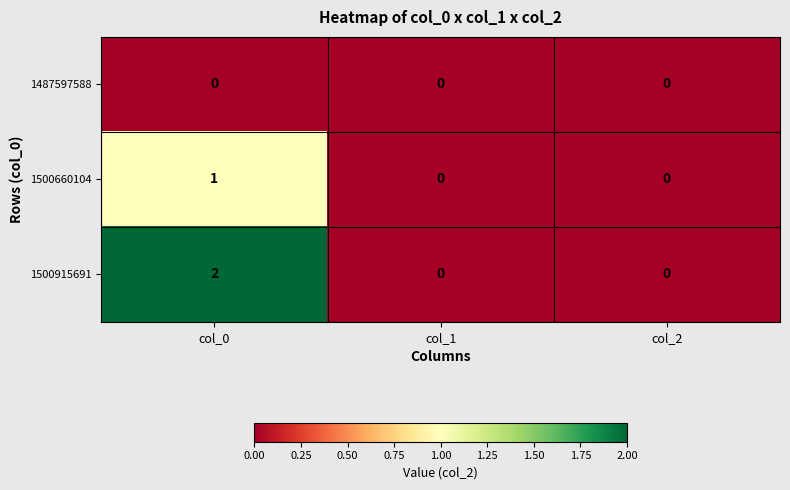

How many distinct data groups are displayed?

3